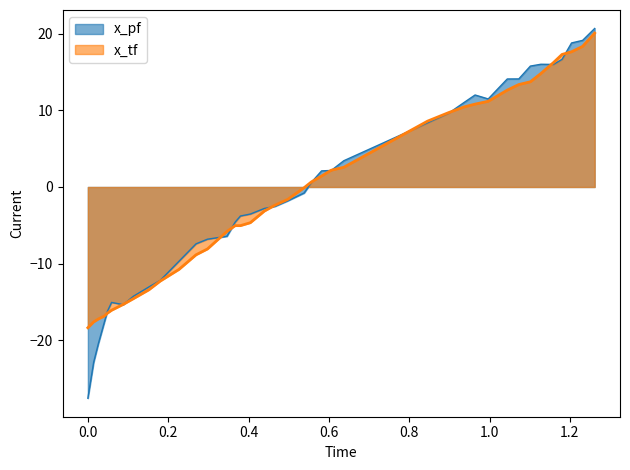

Does the chart display data point markers on the line(s)?

No